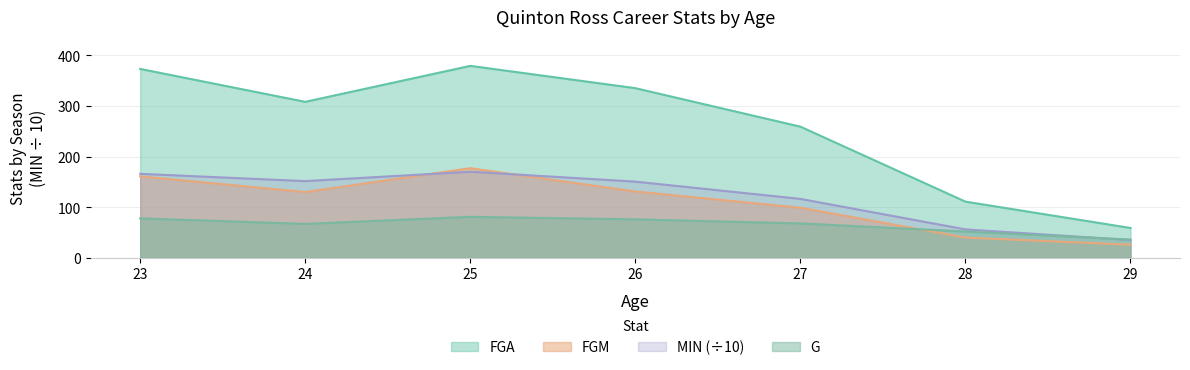

Which series has the largest range (max minus min)?

FGA